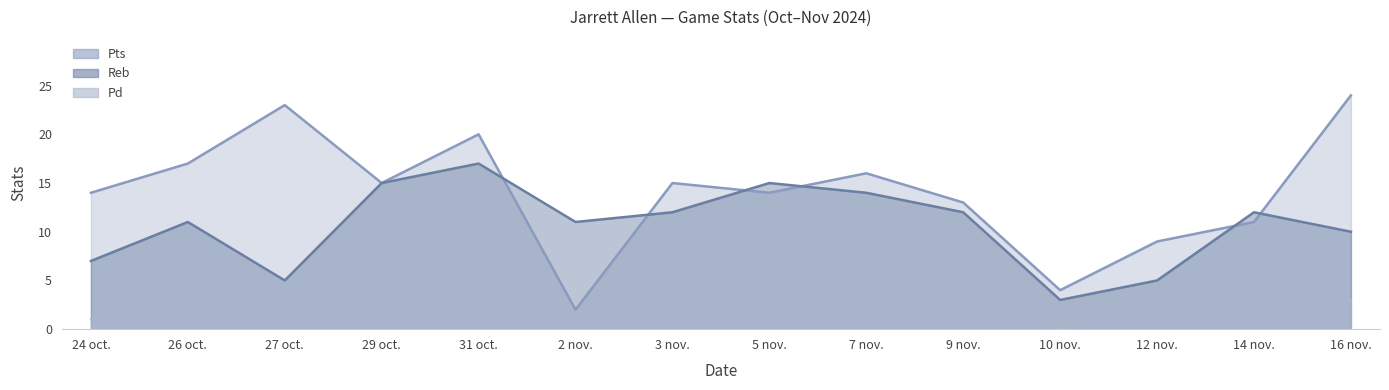

At which category does Reb reach its first local peak?

26 oct.